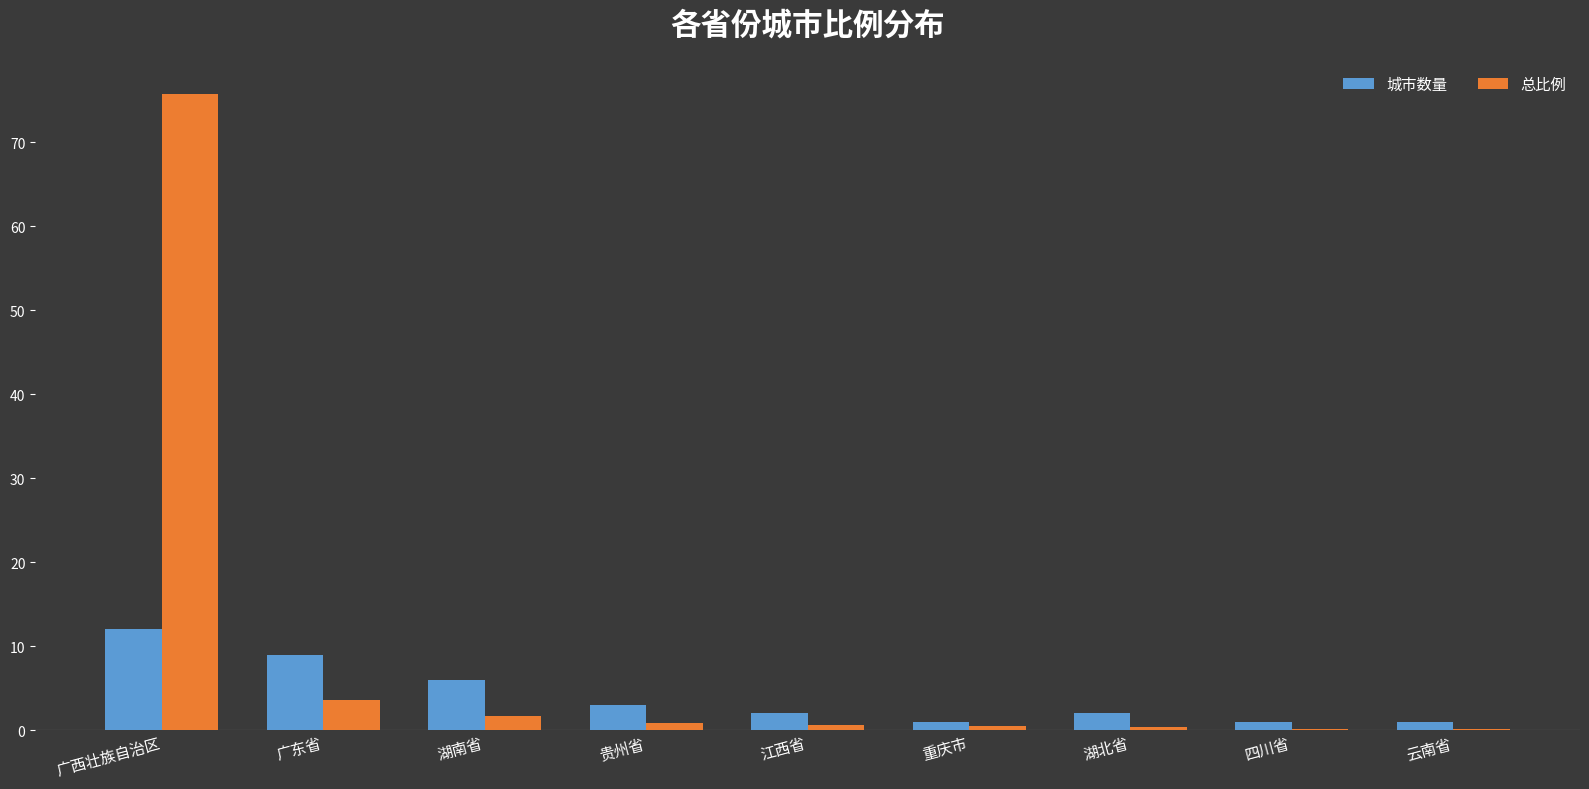

The 城市数量 series shows 12.0 at 广西壮族自治区. True or false?

True